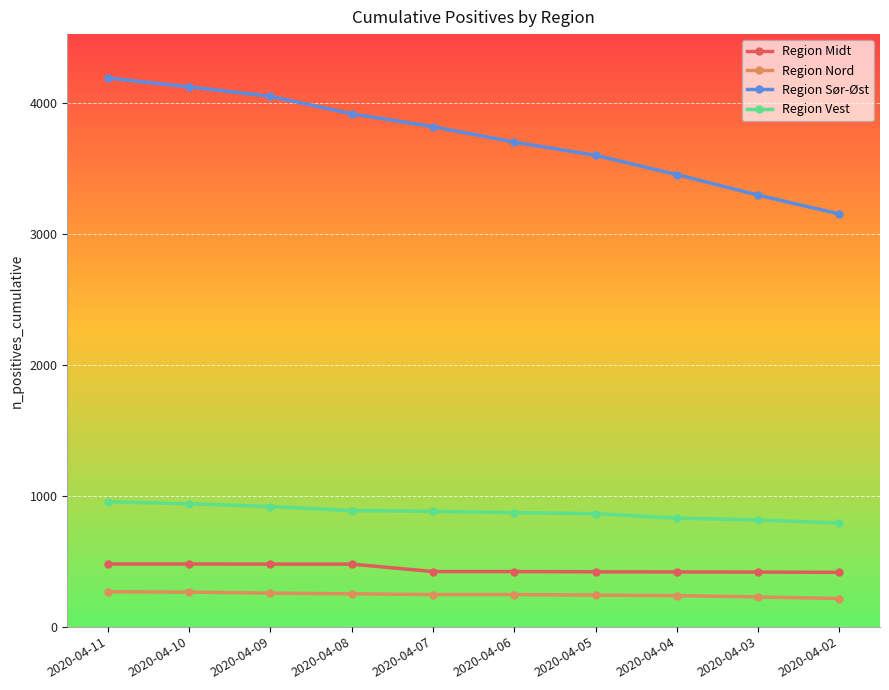

At how many categories does at least one series exceed 2714?

10